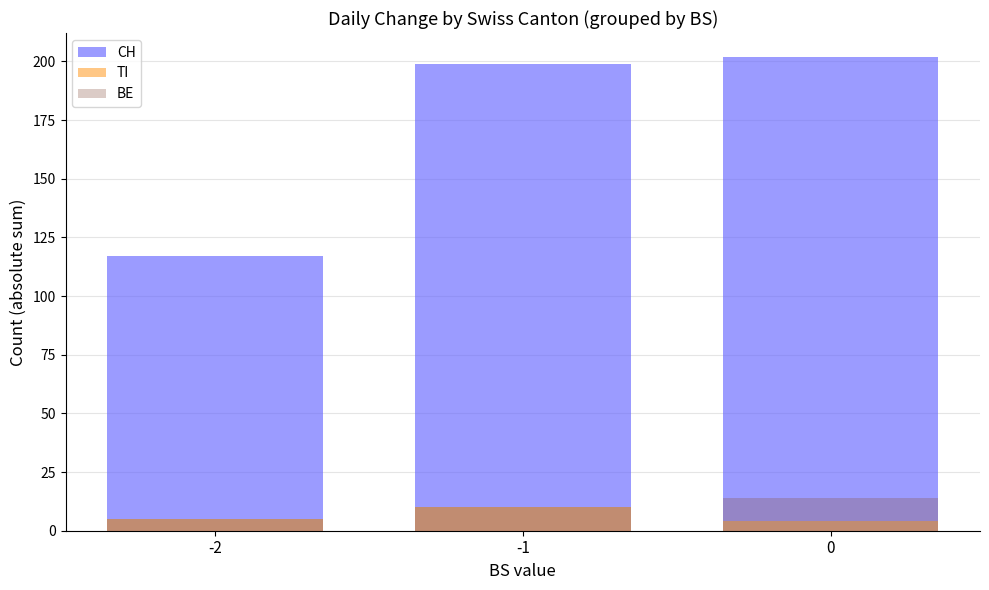

The value of BE at -2 is 5. True or false?

True